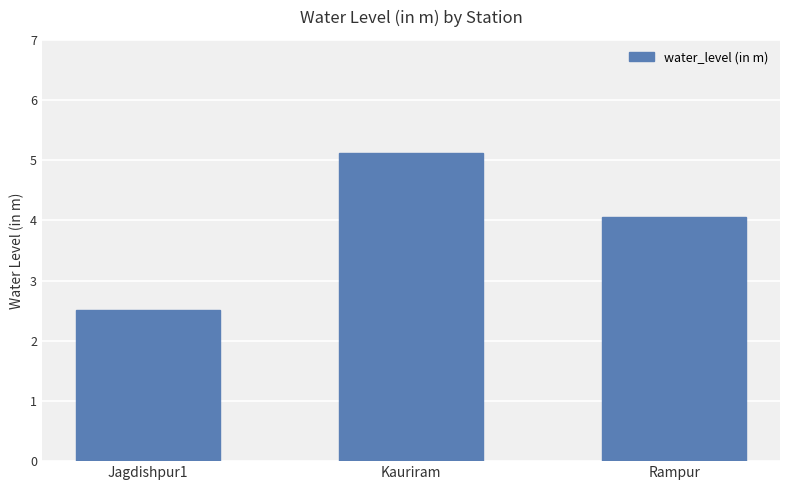

What is the change in value from Jagdishpur1 to Kauriram?

+2.6